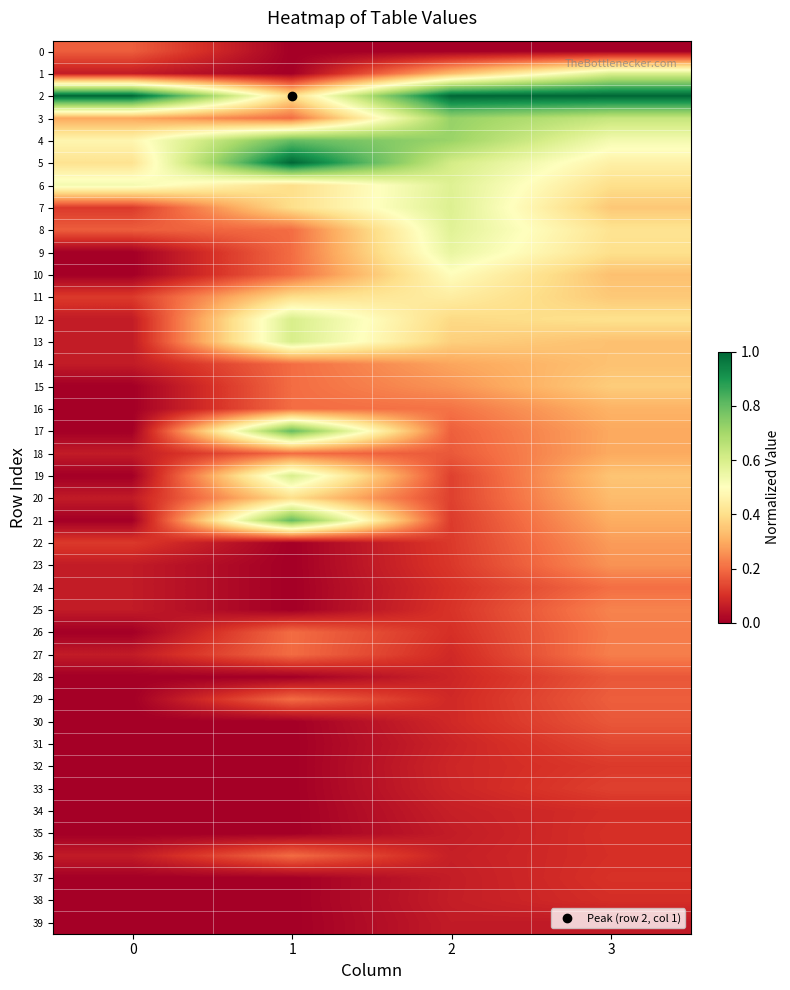

Reading left to right, extract all data points from this chart.

0: 0=0.2	1=0.0	2=0.0	3=0.0
1: 0=0.1	1=0.0	2=0.3	3=0.6
2: 0=1.0	1=0.4	2=1.0	3=1.0
3: 0=0.3	1=0.2	2=0.7	3=0.6
4: 0=0.5	1=0.8	2=0.7	3=0.5
5: 0=0.4	1=1.0	2=0.6	3=0.5
6: 0=0.5	1=0.4	2=0.6	3=0.4
7: 0=0.1	1=0.4	2=0.6	3=0.4
8: 0=0.2	1=0.2	2=0.6	3=0.4
9: 0=0.0	1=0.2	2=0.6	3=0.4
10: 0=0.0	1=0.2	2=0.5	3=0.3
11: 0=0.1	1=0.4	2=0.4	3=0.4
12: 0=0.1	1=0.6	2=0.4	3=0.4
13: 0=0.1	1=0.6	2=0.4	3=0.3
14: 0=0.1	1=0.2	2=0.3	3=0.3
15: 0=0.0	1=0.2	2=0.3	3=0.4
16: 0=0.0	1=0.2	2=0.2	3=0.3
17: 0=0.0	1=0.8	2=0.2	3=0.3
18: 0=0.1	1=0.2	2=0.2	3=0.3
19: 0=0.0	1=0.6	2=0.1	3=0.3
20: 0=0.1	1=0.4	2=0.1	3=0.3
21: 0=0.0	1=0.8	2=0.1	3=0.3
22: 0=0.1	1=0.0	2=0.1	3=0.3
23: 0=0.1	1=0.0	2=0.1	3=0.3
24: 0=0.1	1=0.0	2=0.1	3=0.2
25: 0=0.1	1=0.0	2=0.1	3=0.2
26: 0=0.0	1=0.2	2=0.1	3=0.2
27: 0=0.1	1=0.2	2=0.1	3=0.2
28: 0=0.0	1=0.0	2=0.1	3=0.2
29: 0=0.0	1=0.2	2=0.1	3=0.2
30: 0=0.0	1=0.0	2=0.1	3=0.2
31: 0=0.0	1=0.0	2=0.1	3=0.1
32: 0=0.0	1=0.0	2=0.1	3=0.1
33: 0=0.0	1=0.0	2=0.1	3=0.1
34: 0=0.0	1=0.0	2=0.1	3=0.1
35: 0=0.0	1=0.0	2=0.1	3=0.1
36: 0=0.1	1=0.2	2=0.1	3=0.1
37: 0=0.0	1=0.0	2=0.1	3=0.1
38: 0=0.0	1=0.0	2=0.1	3=0.1
39: 0=0.0	1=0.0	2=0.1	3=0.1